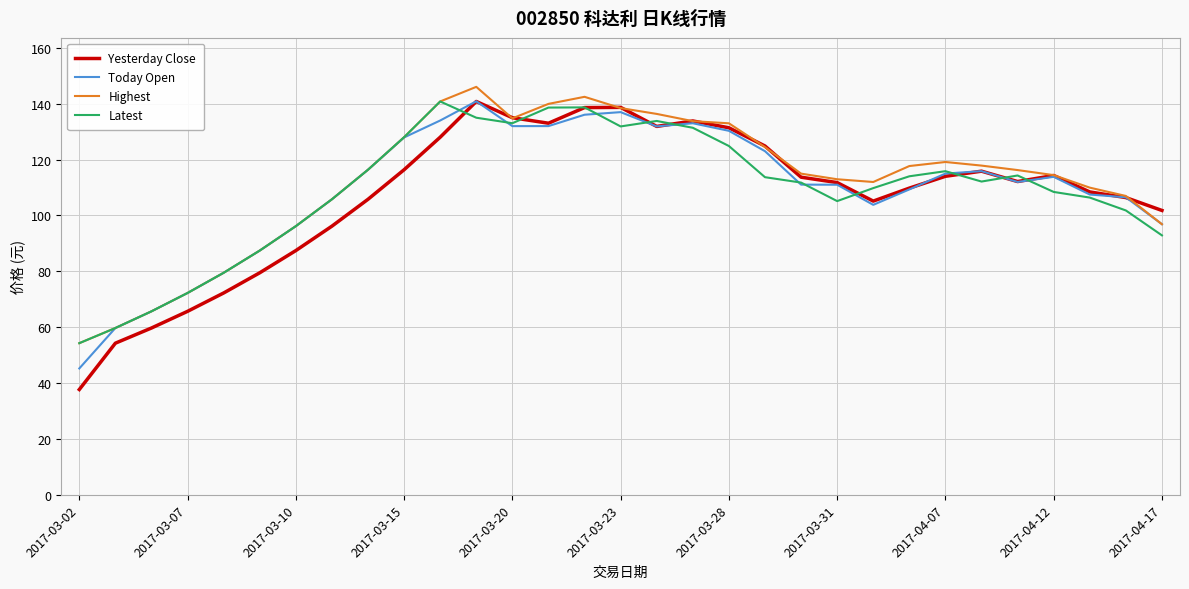

Which series has the largest range (max minus min)?

Yesterday Close